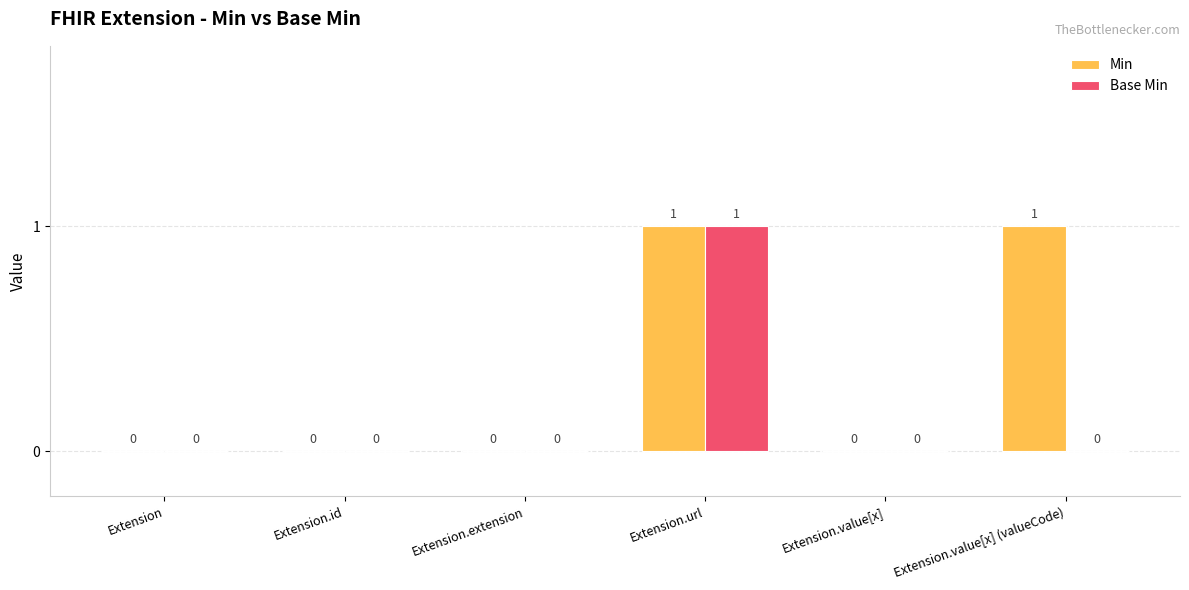

Reading right to left, extract all data points from this chart.

Min: 1	0	1	0	0	0
Base Min: 0	0	1	0	0	0